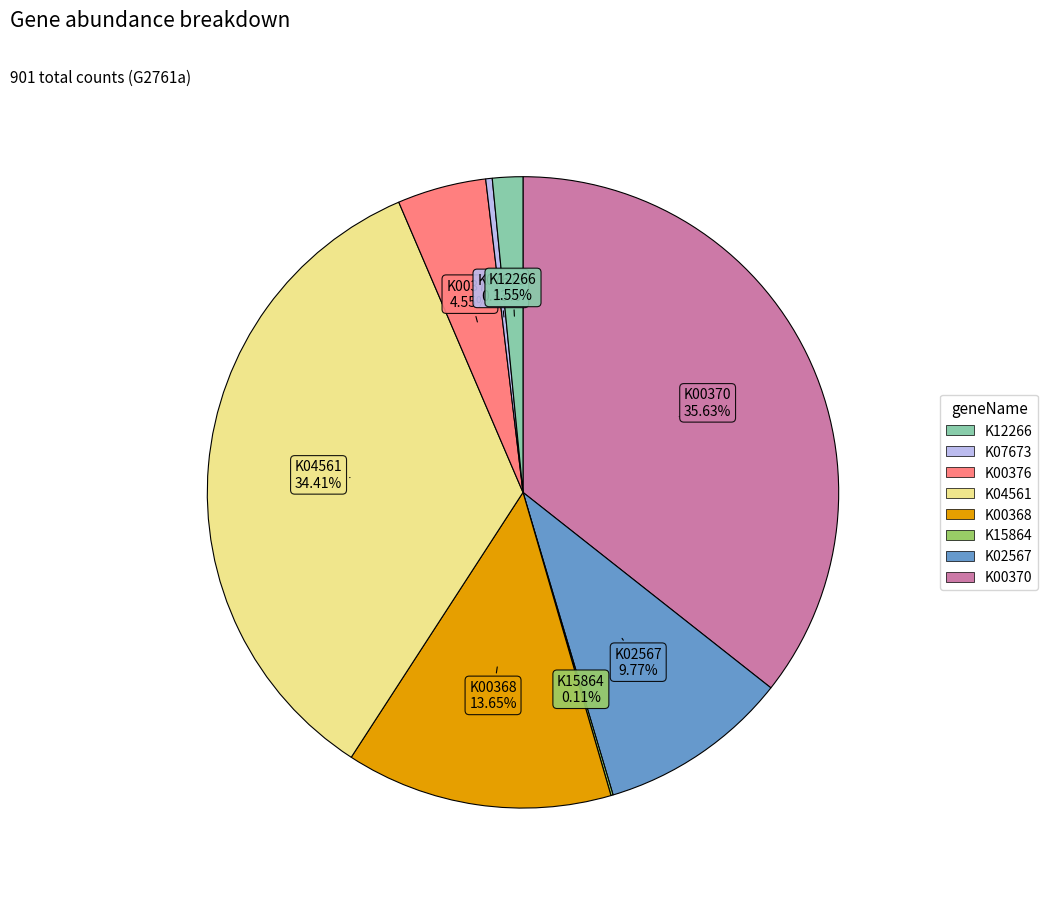

Is there any slice that represents more than half of the pie?

No